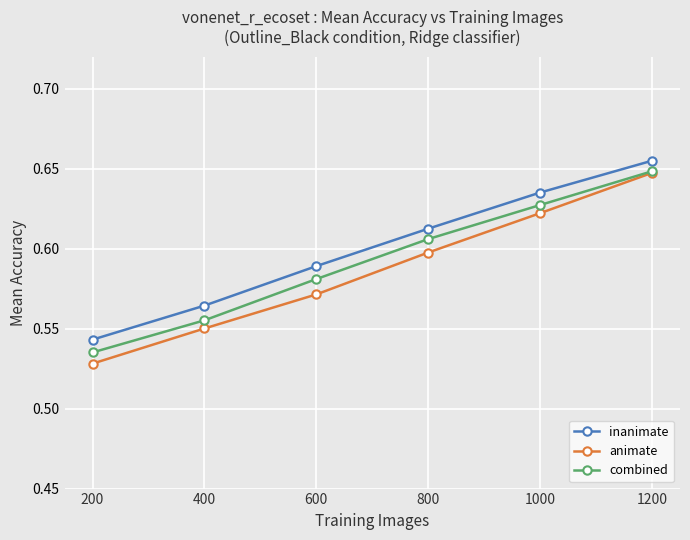

How many data points does each series have?

6